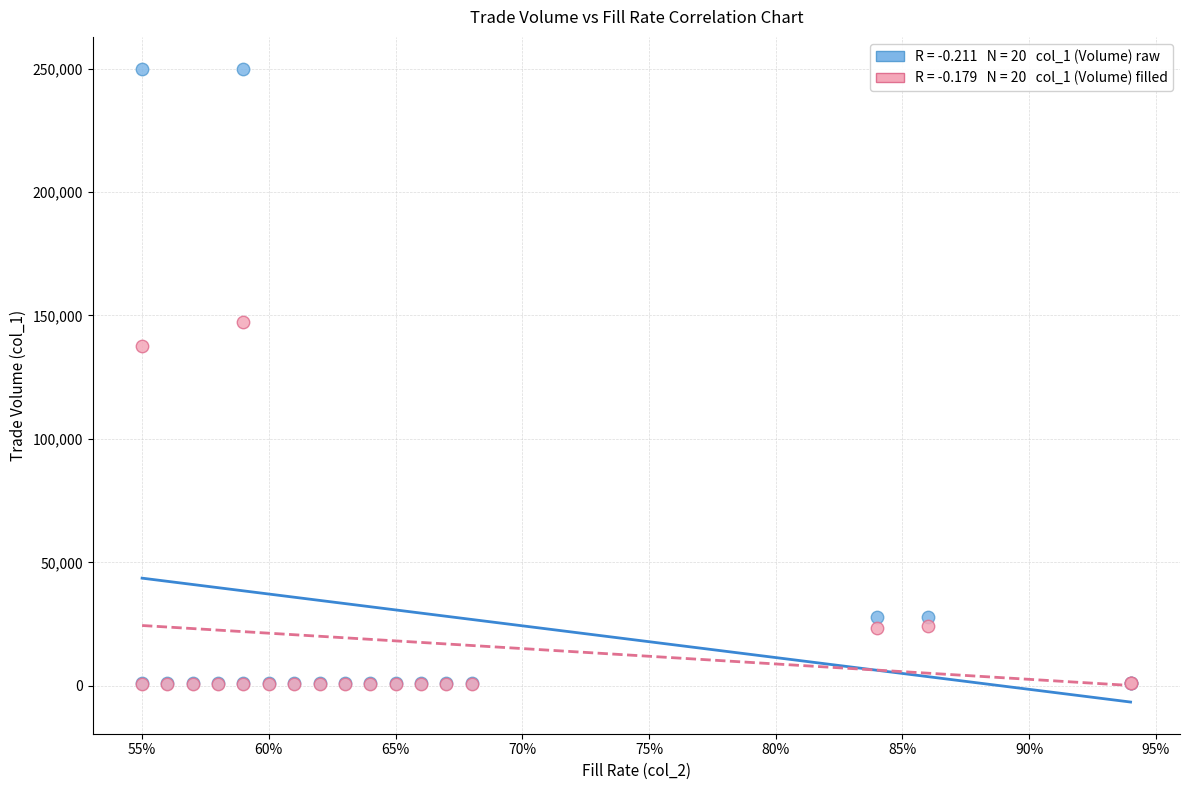

Across all series, what Y value is closest to 125275?

137500